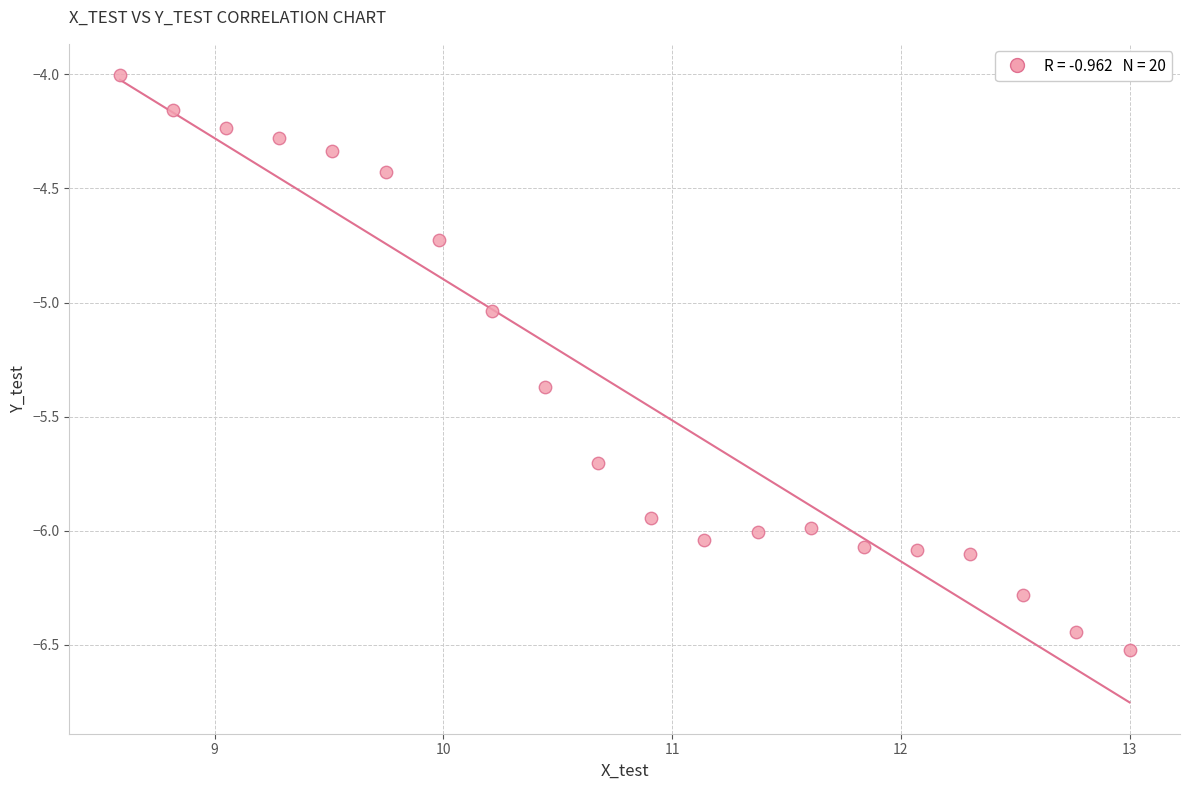

What is the range of Y values (max minus min)?

2.5